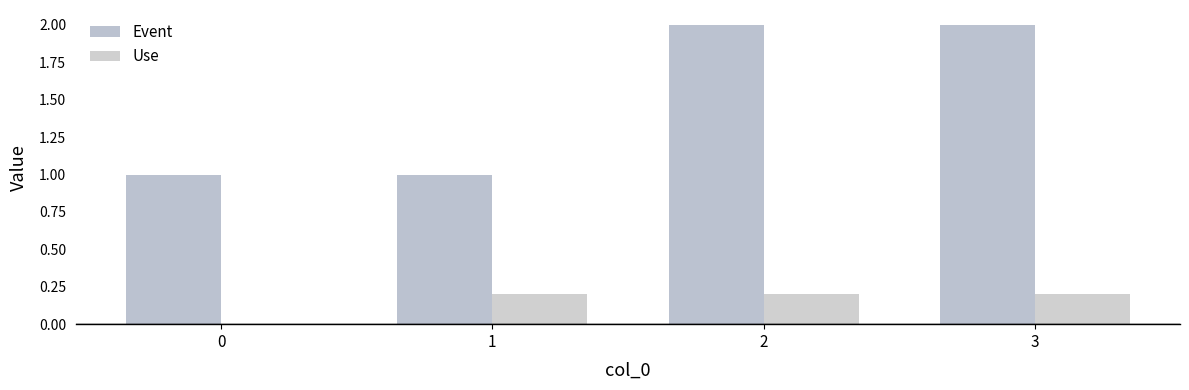

The Event series shows 2.0 at 3. True or false?

True